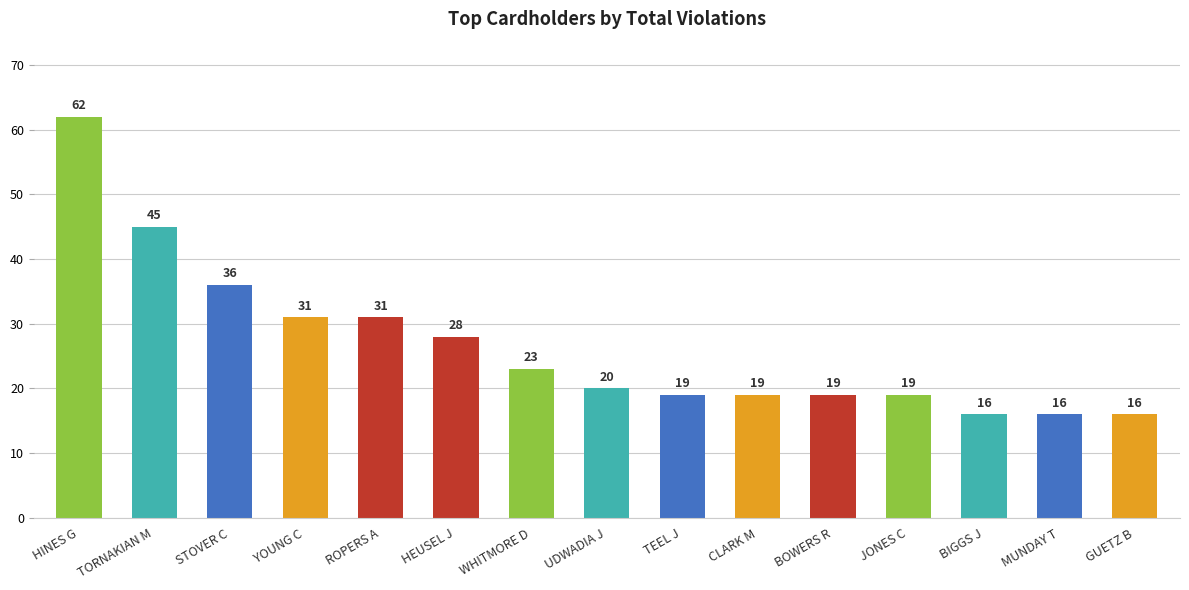

Reading left to right, what are all the values shown in this chart?

HINES G=62	TORNAKIAN M=45	STOVER C=36	YOUNG C=31	ROPERS A=31	HEUSEL J=28	WHITMORE D=23	UDWADIA J=20	TEEL J=19	CLARK M=19	BOWERS R=19	JONES C=19	BIGGS J=16	MUNDAY T=16	GUETZ B=16